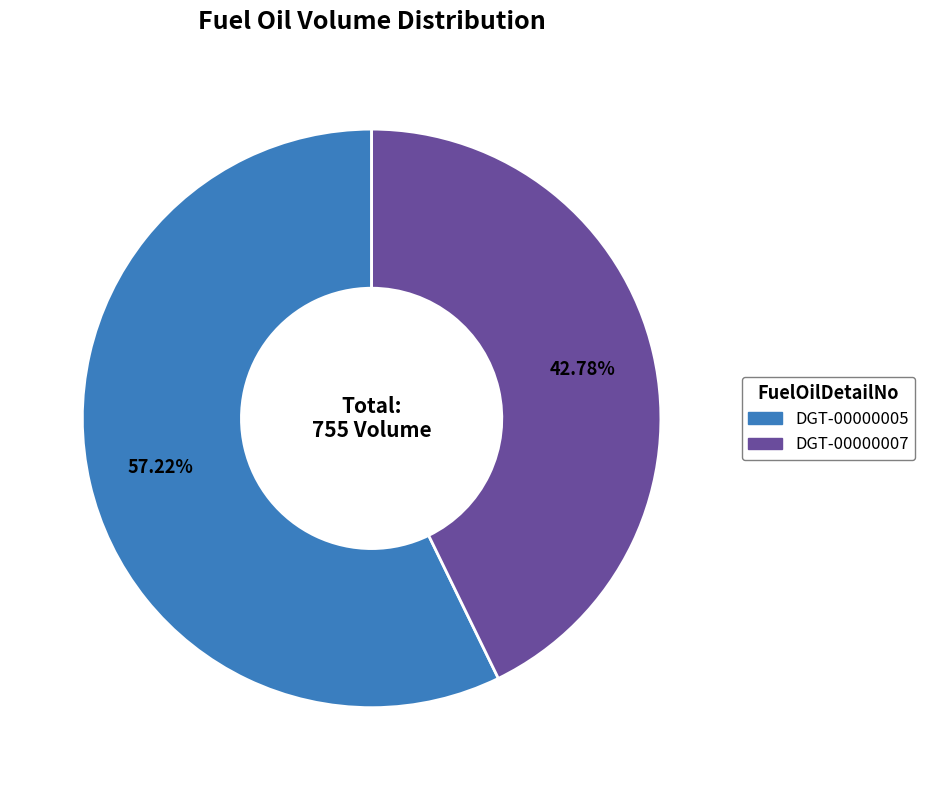

Which slice is the smallest?

DGT-00000007